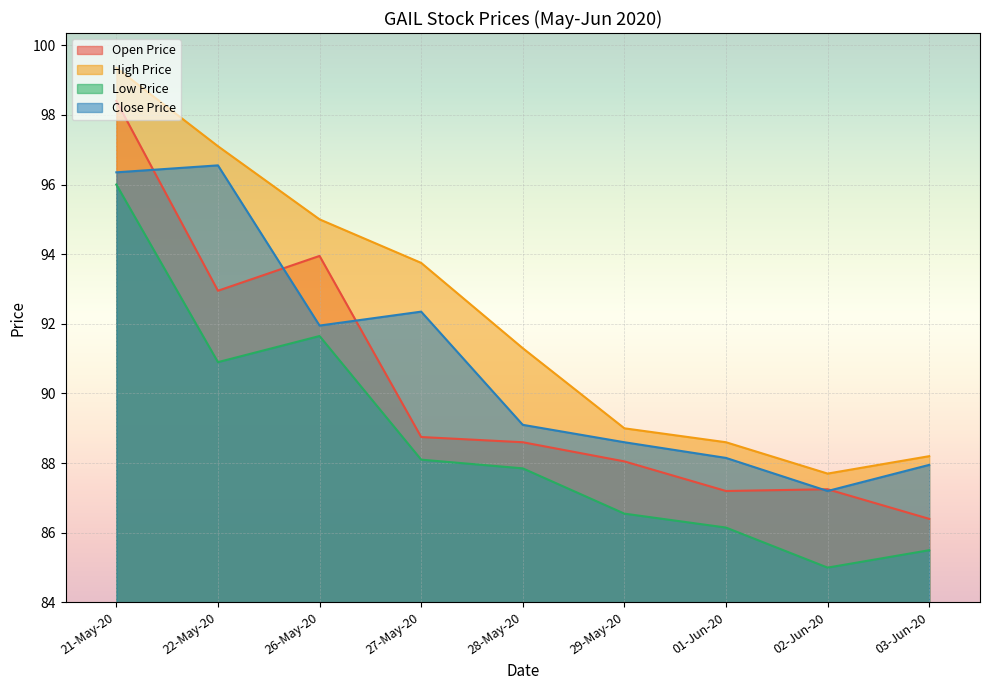

How many categories are shown in the chart?

9